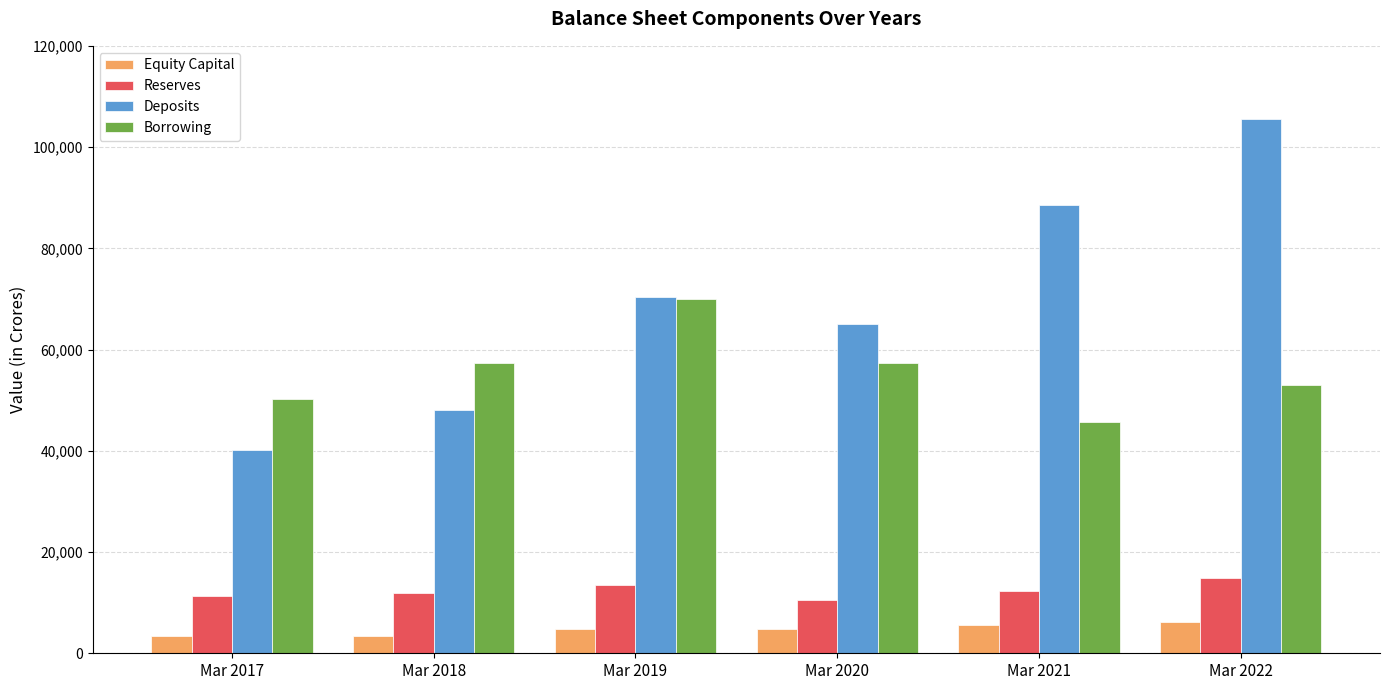

Are the bars grouped side by side (vs. stacked)?

Yes